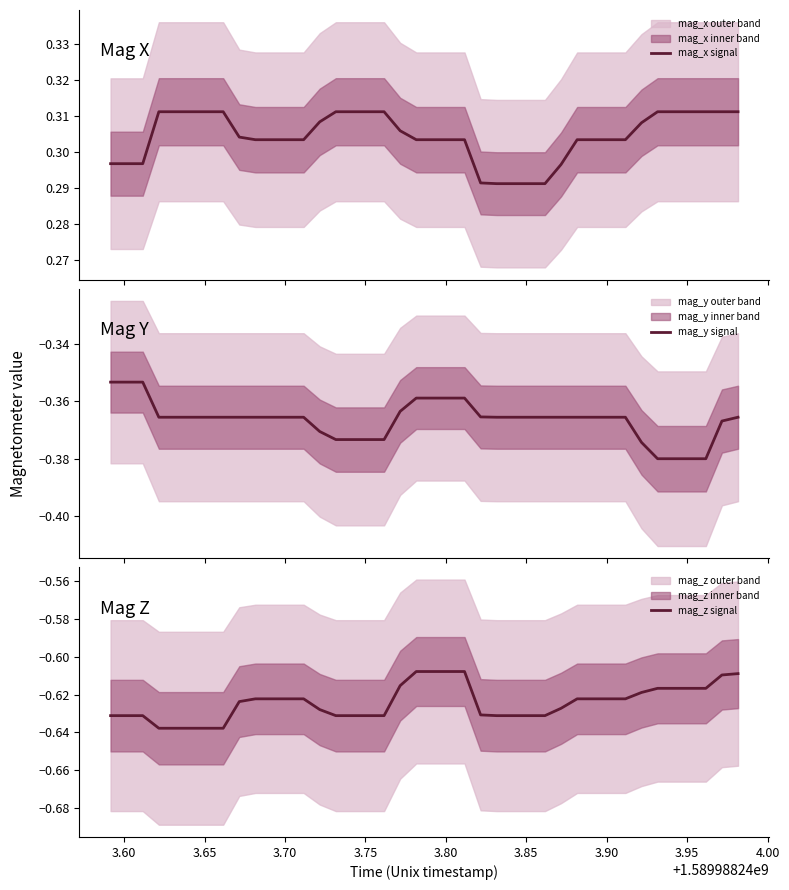

True or false: mag_z signal has more than 1 interior local peaks.

False